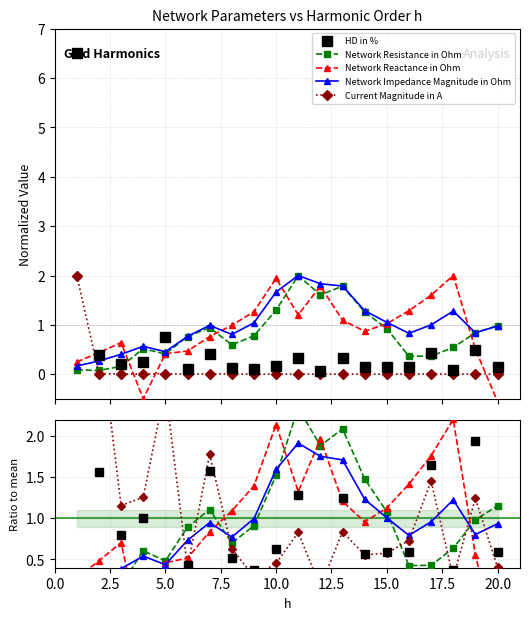

What is the difference between the maximum and minimum values in the Network Impedance Magnitude in Ohm series?

1.8